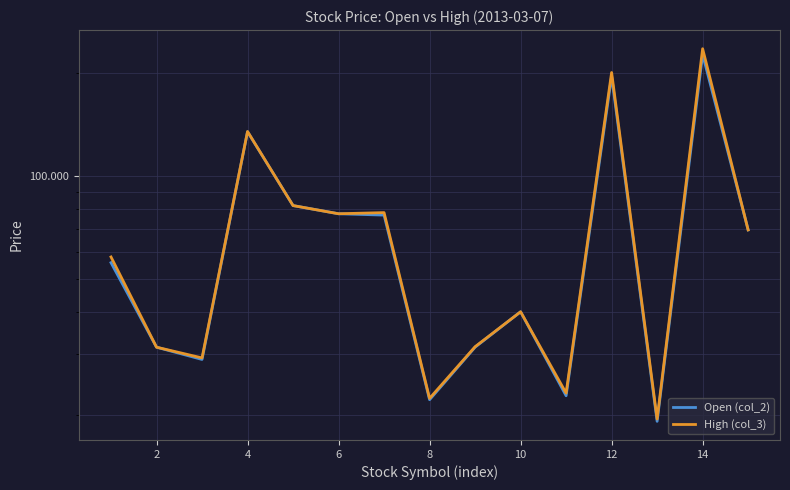

Which series changed the most between 4 and 10?

High (col_3)